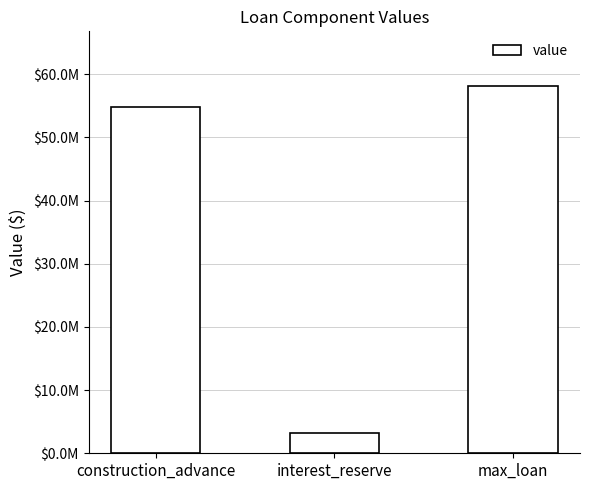

Are the bars horizontal?

No